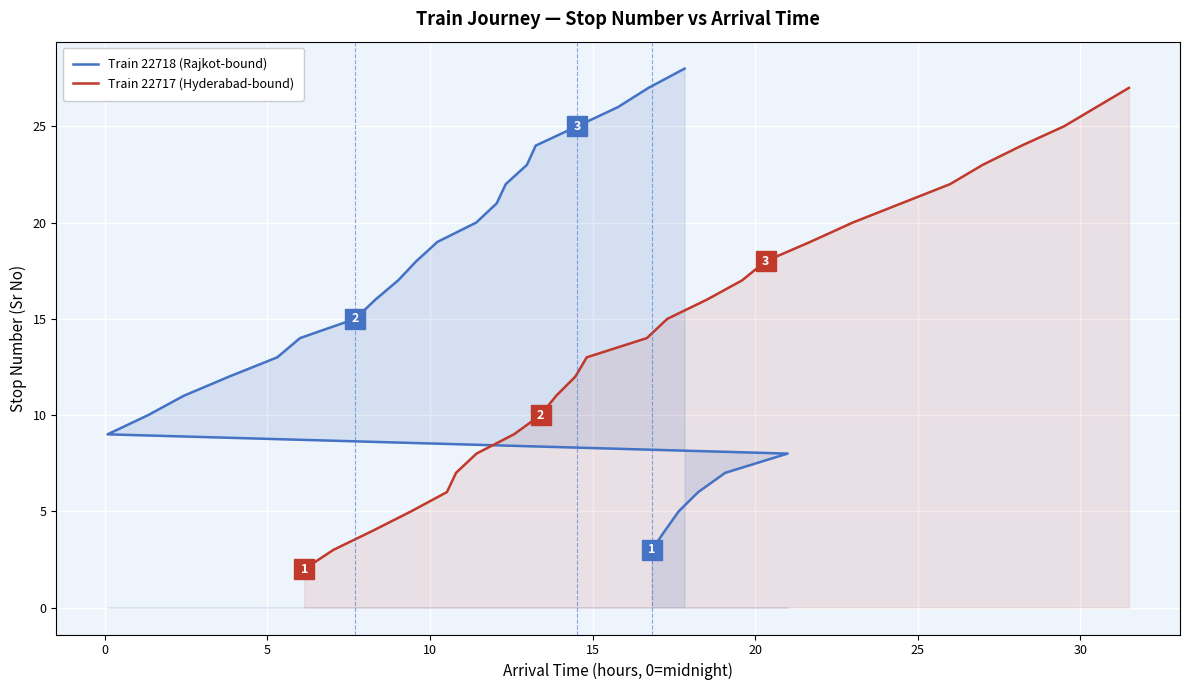

True or false: Train 22718 (Rajkot-bound) and Train 22717 (Hyderabad-bound) cross at least once.

False